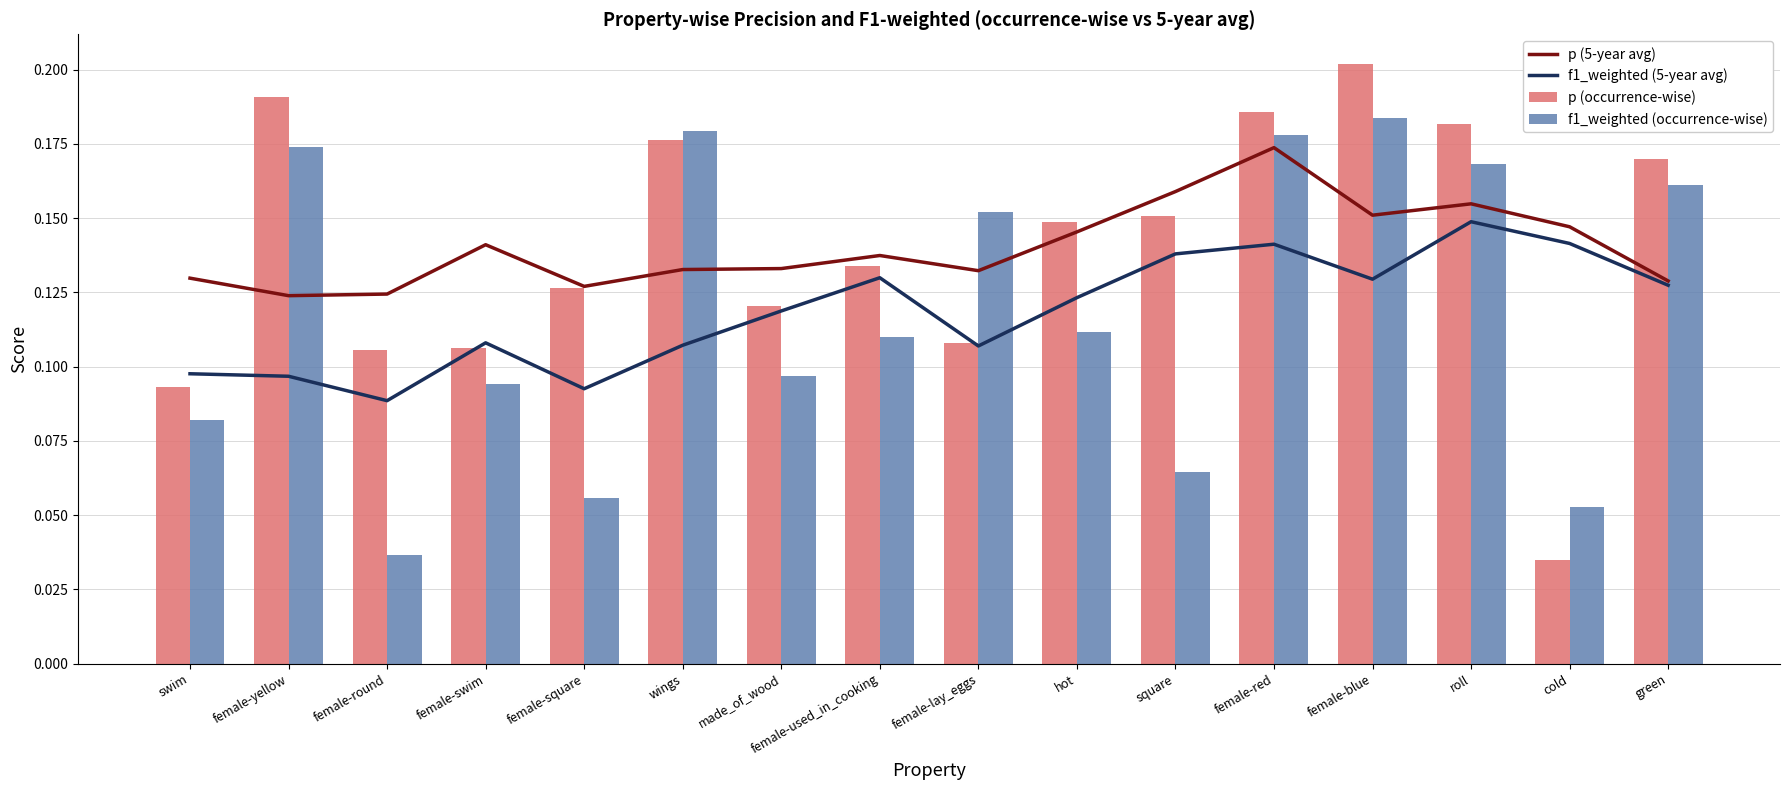

Which category has the highest value in the f1_weighted (5-year avg) series?

roll